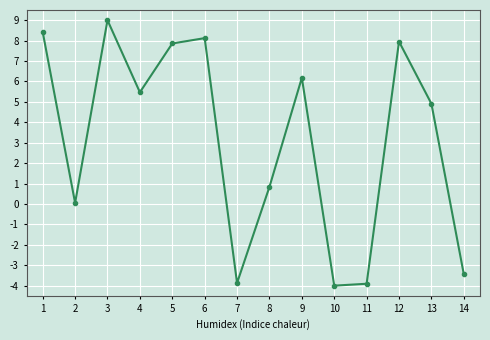

What is the minimum value shown in the chart?

-4.0